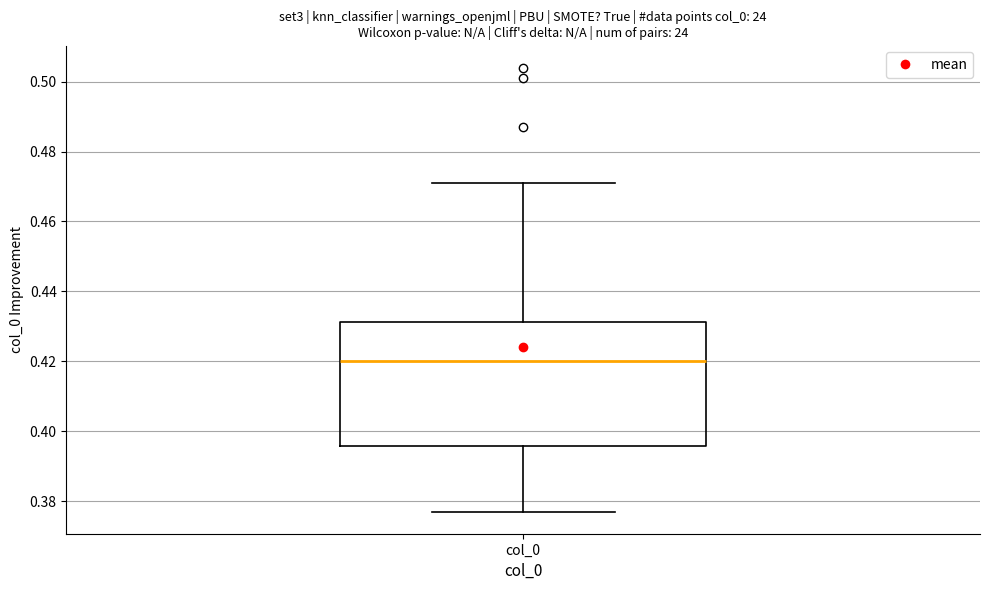

Transcribe this box plot: give where the median line is, the range the box spans, and where the two whiskers end, as read against the y-axis. The values are not printed on the chart, so give them approximately, as read against the axis.

median 0.420, box 0.396 to 0.432, whiskers 0.378 to 0.472